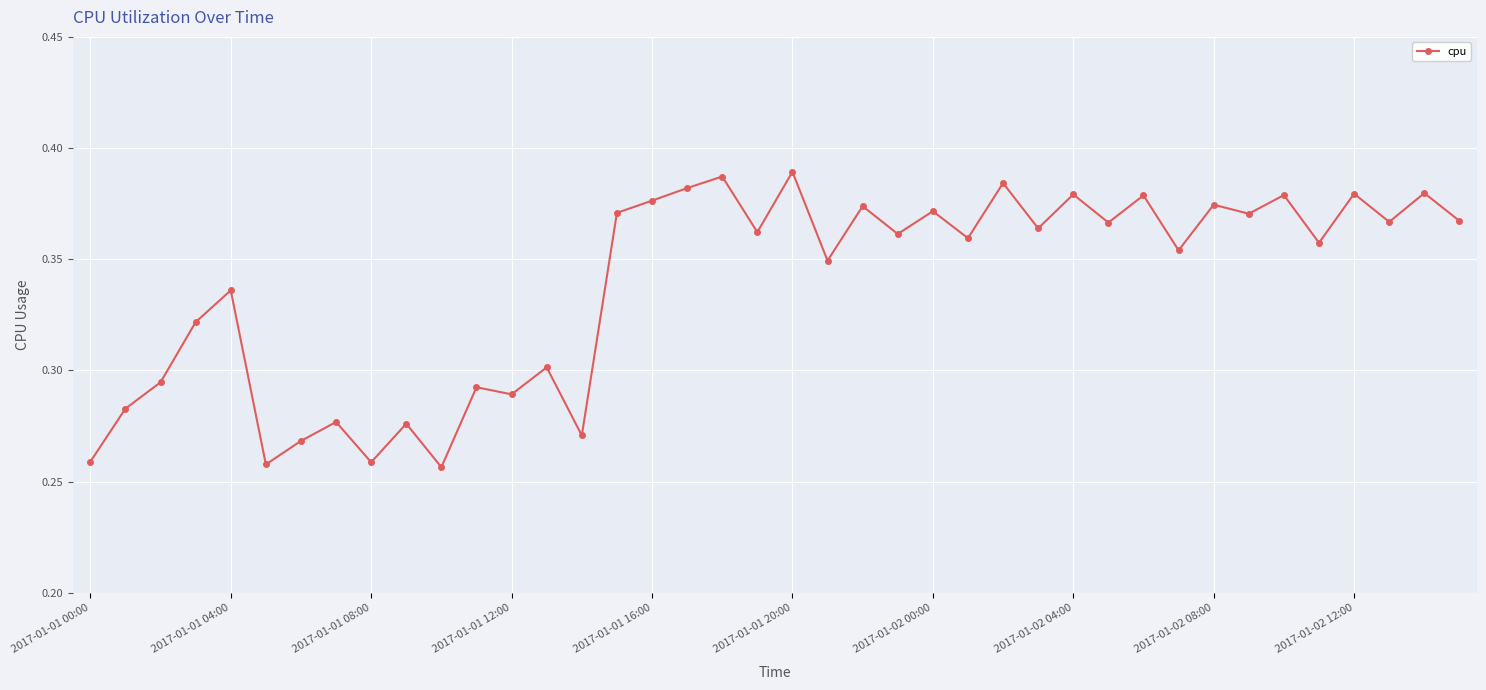

What is the sum of all values?

13.5